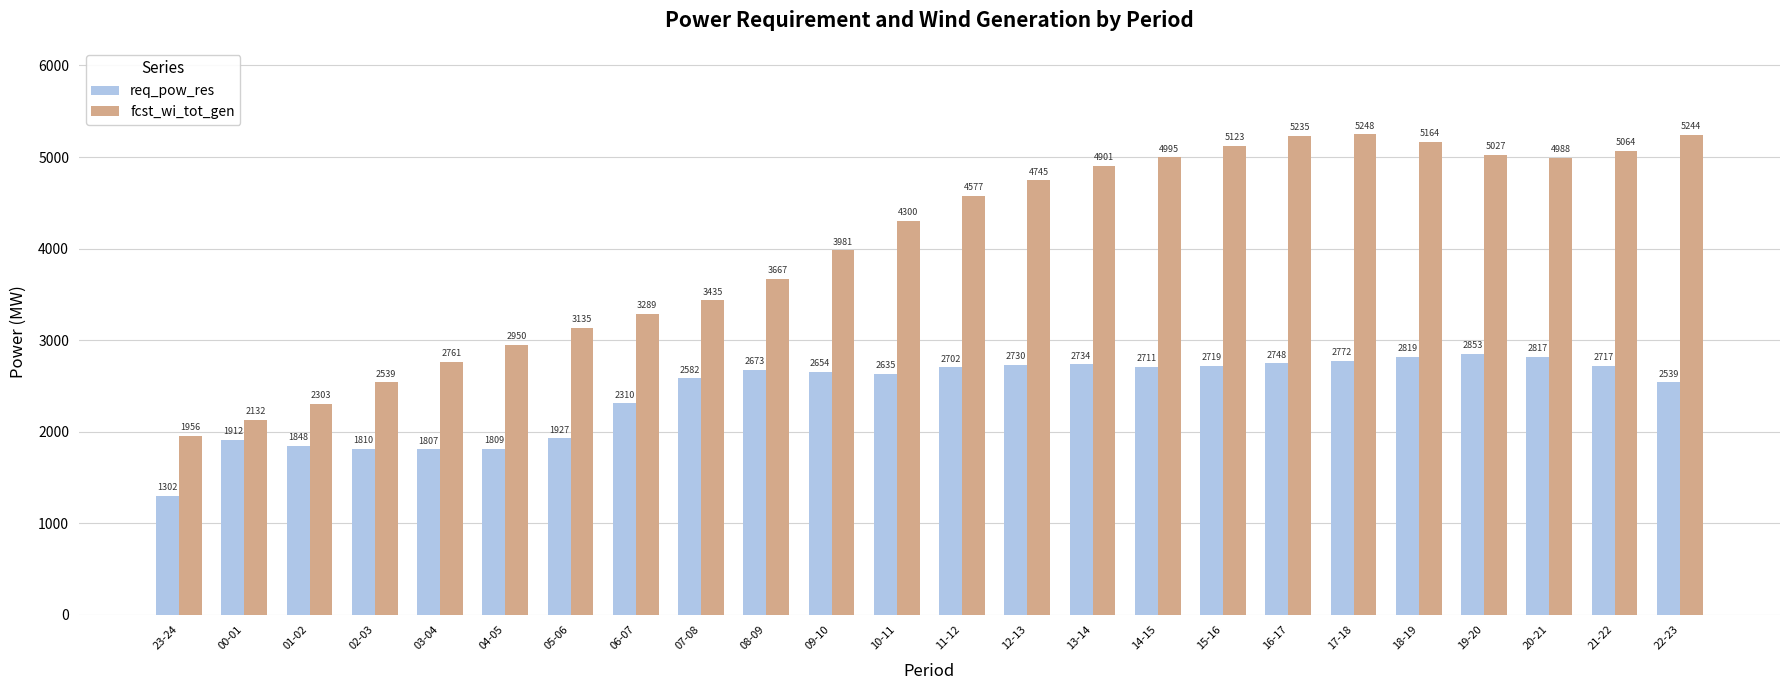

Count the number of categories in the chart.

24